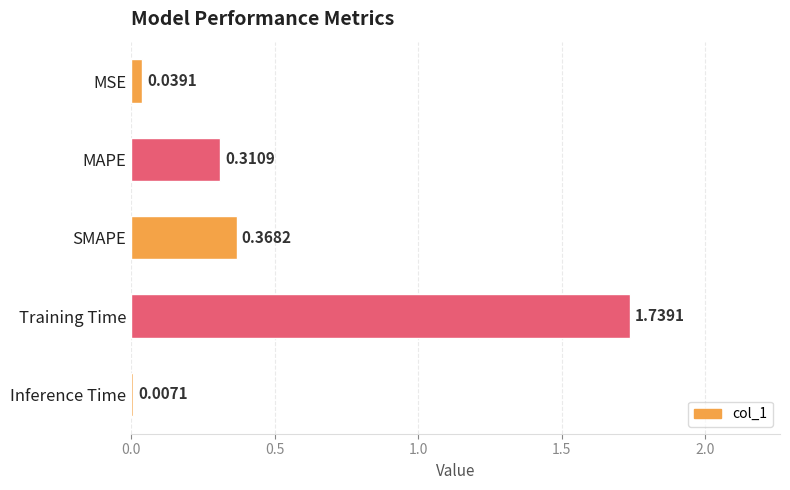

List the labels in order of value, largest first.

Training Time, SMAPE, MAPE, MSE, Inference Time